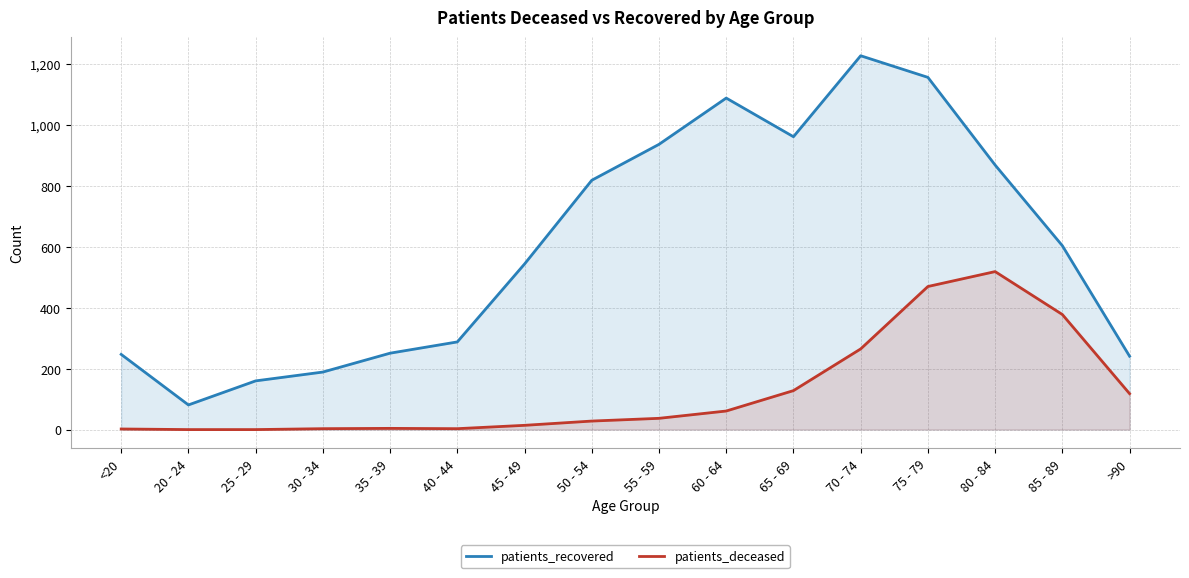

How many lines are shown in the chart?

2